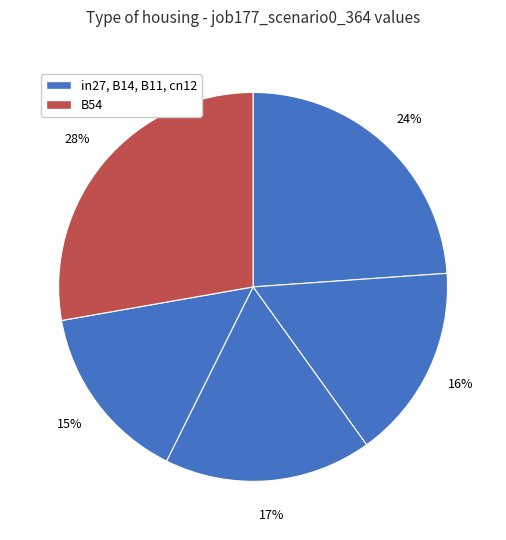

How many segments does this pie chart have?

5